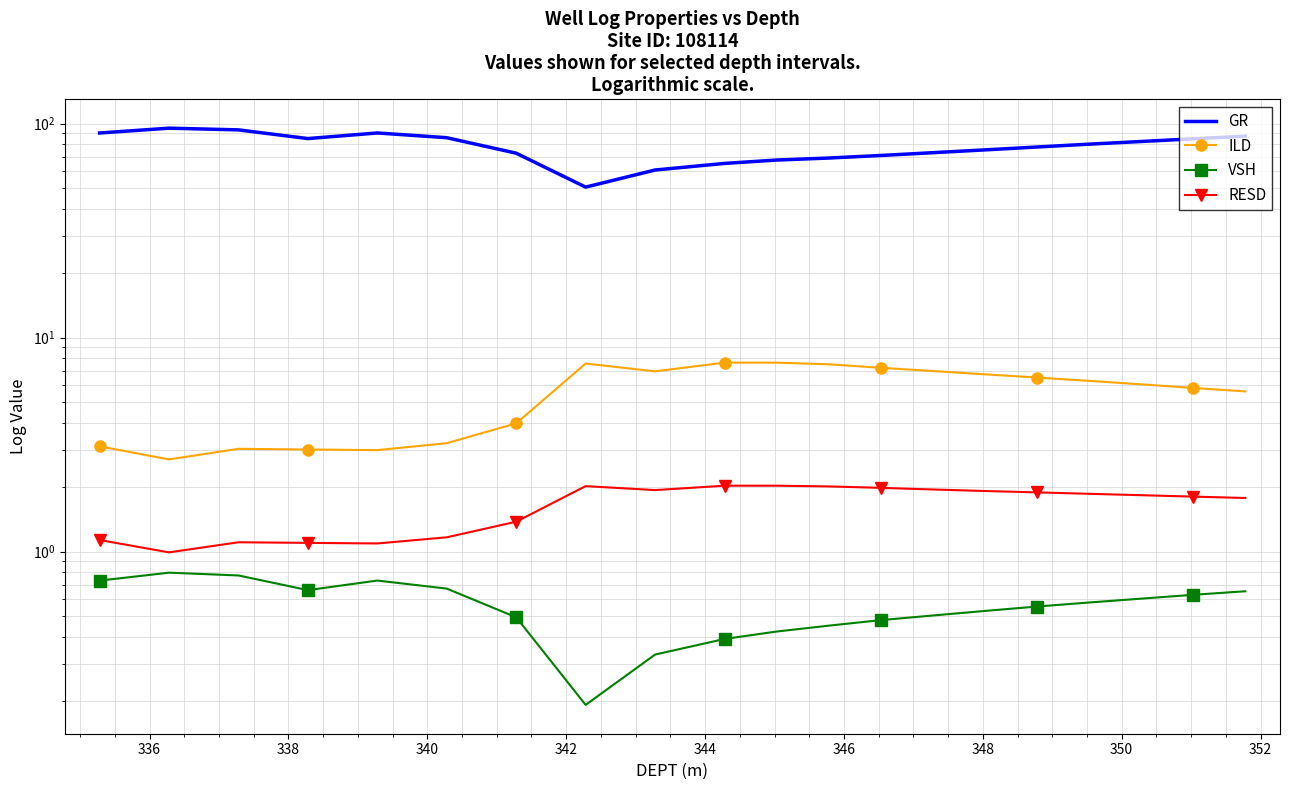

Which series has the widest spread of values?

GR